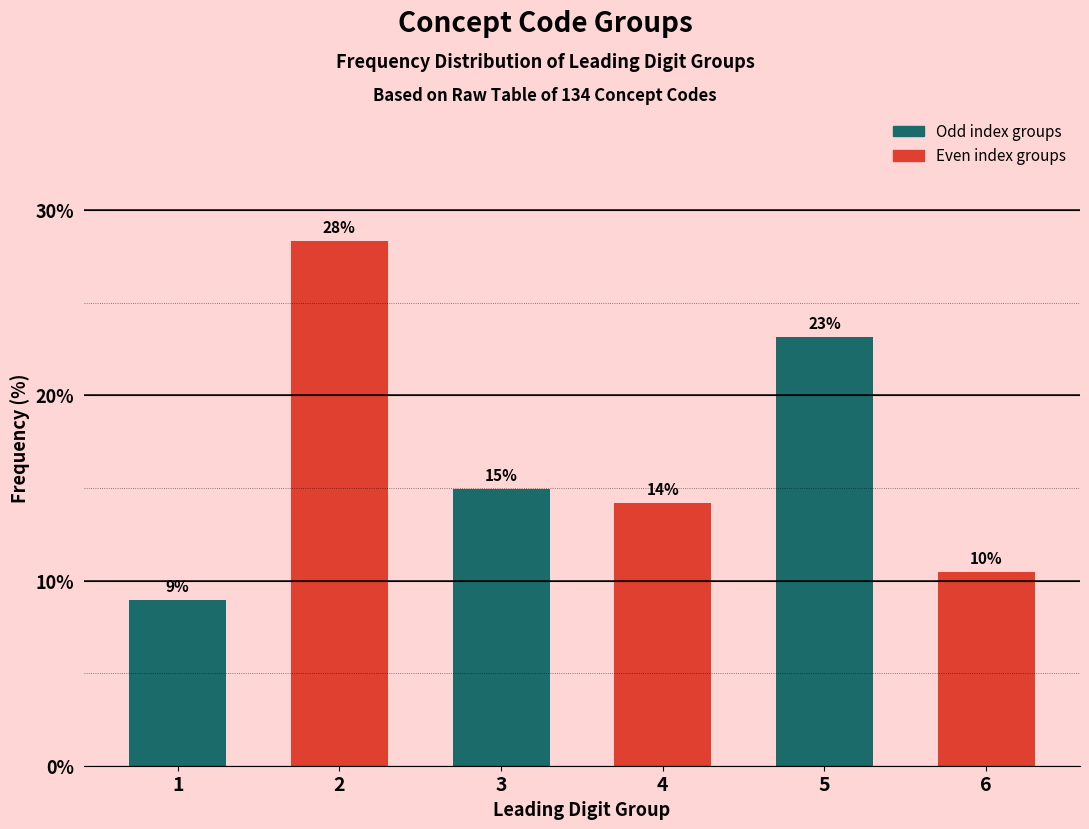

How many bars are there in total?

6